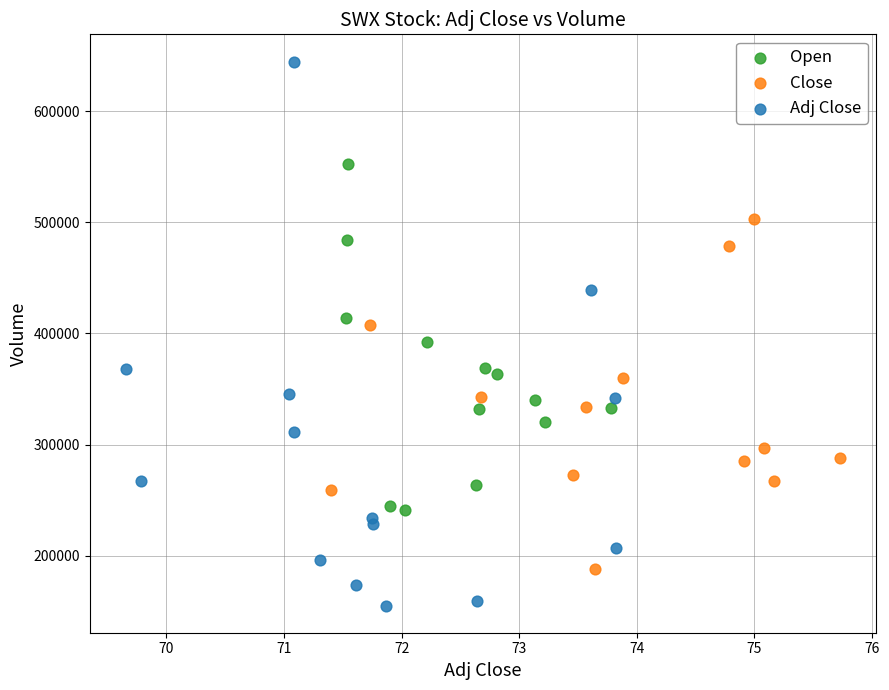

Which series reaches the maximum Y coordinate?

Adj Close